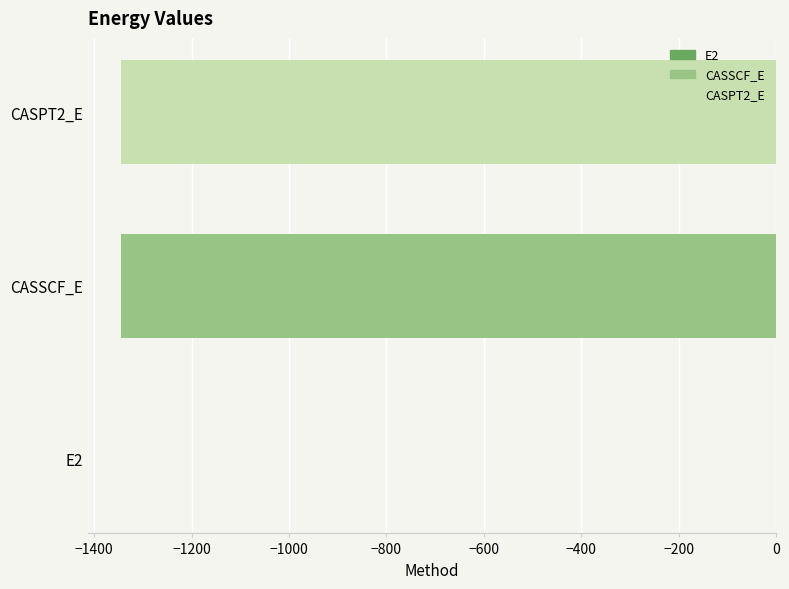

What is the average value?

-897.3